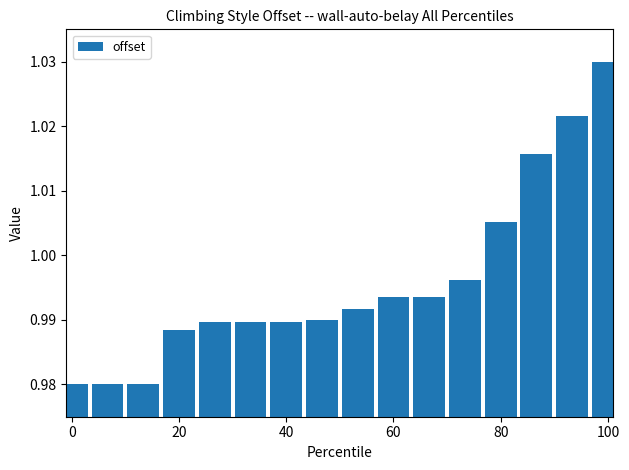

What is the sum of all values?

15.9